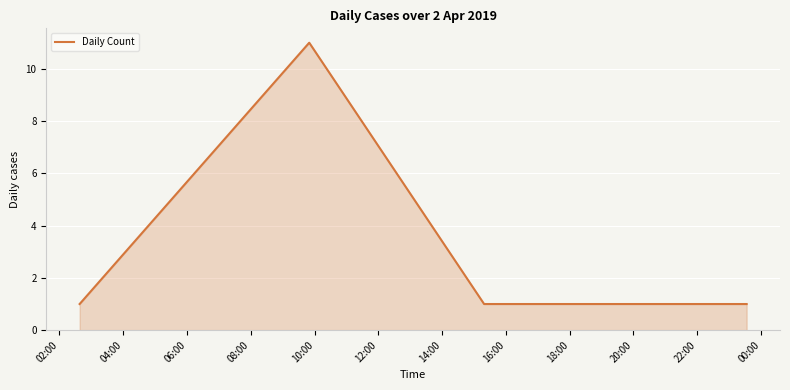

Count the number of data series in this chart.

1